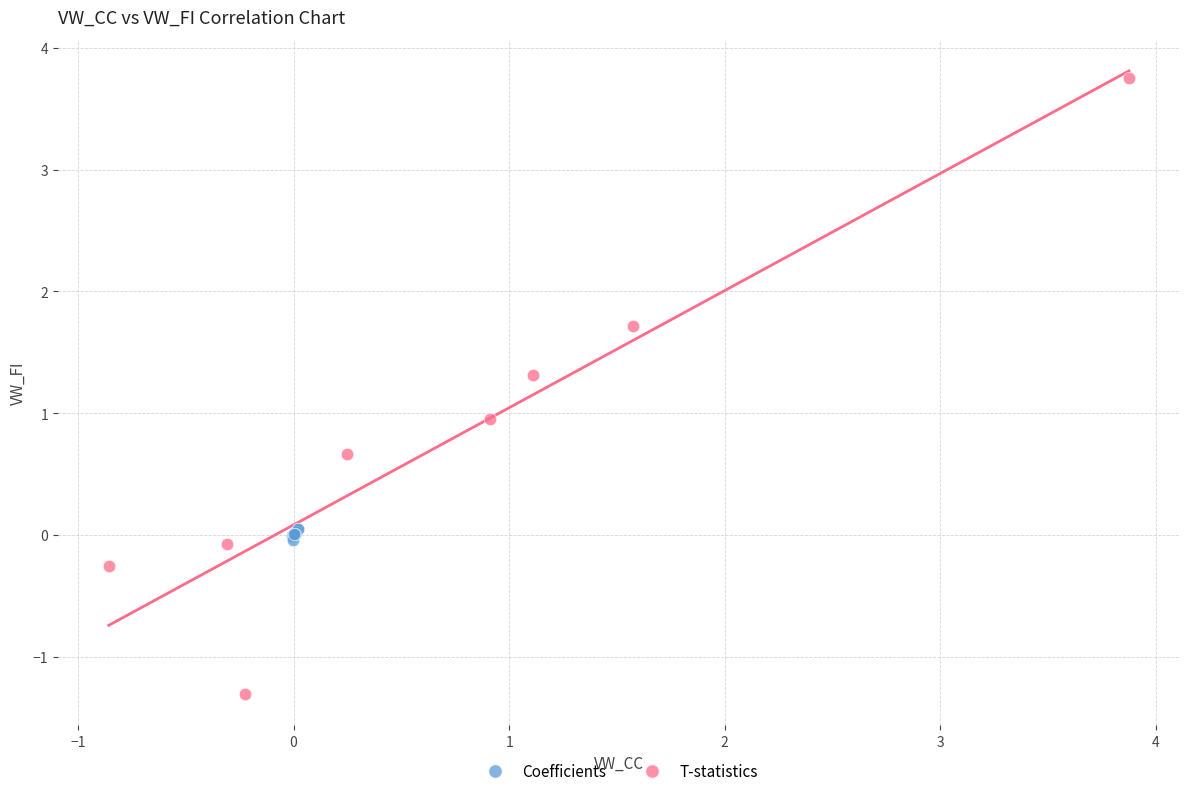

Which series contains the highest Y value?

T-statistics